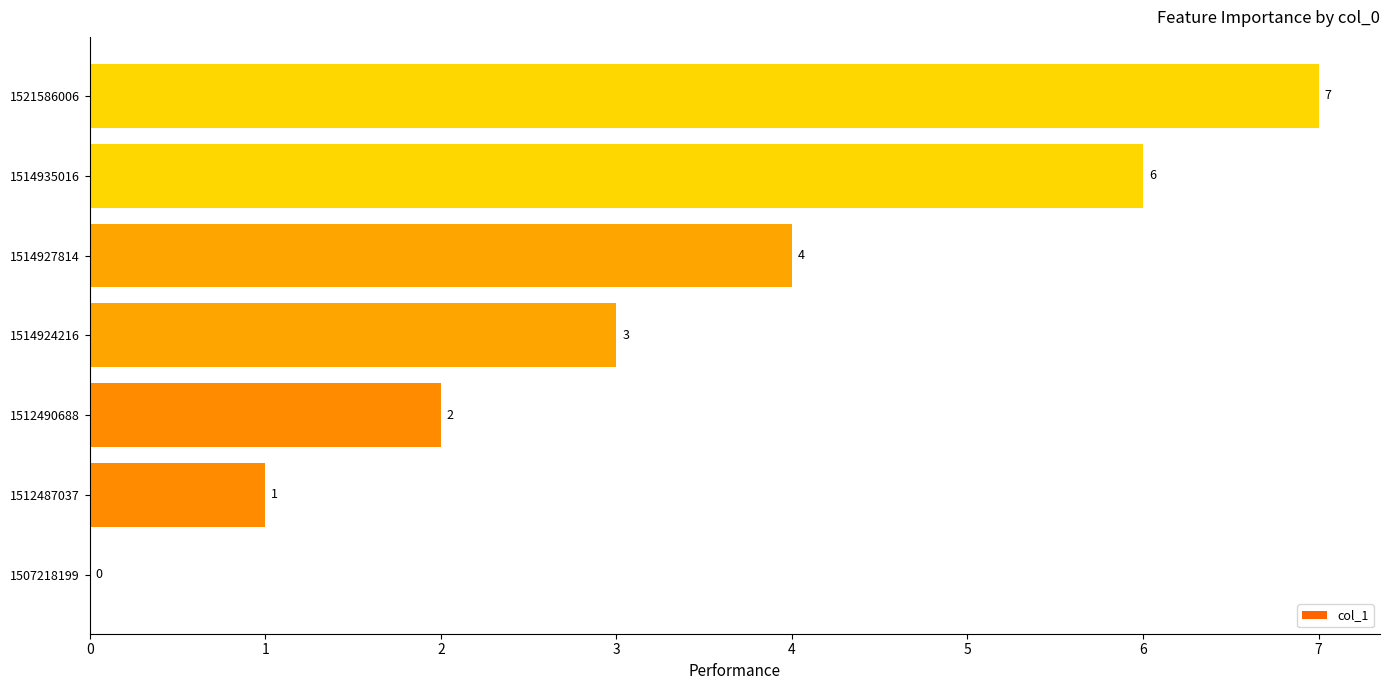

What is the sum of all values?

23